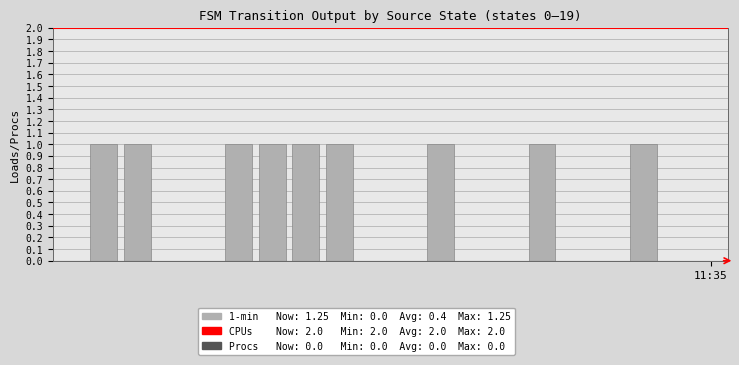

What is the sum of all values?

9